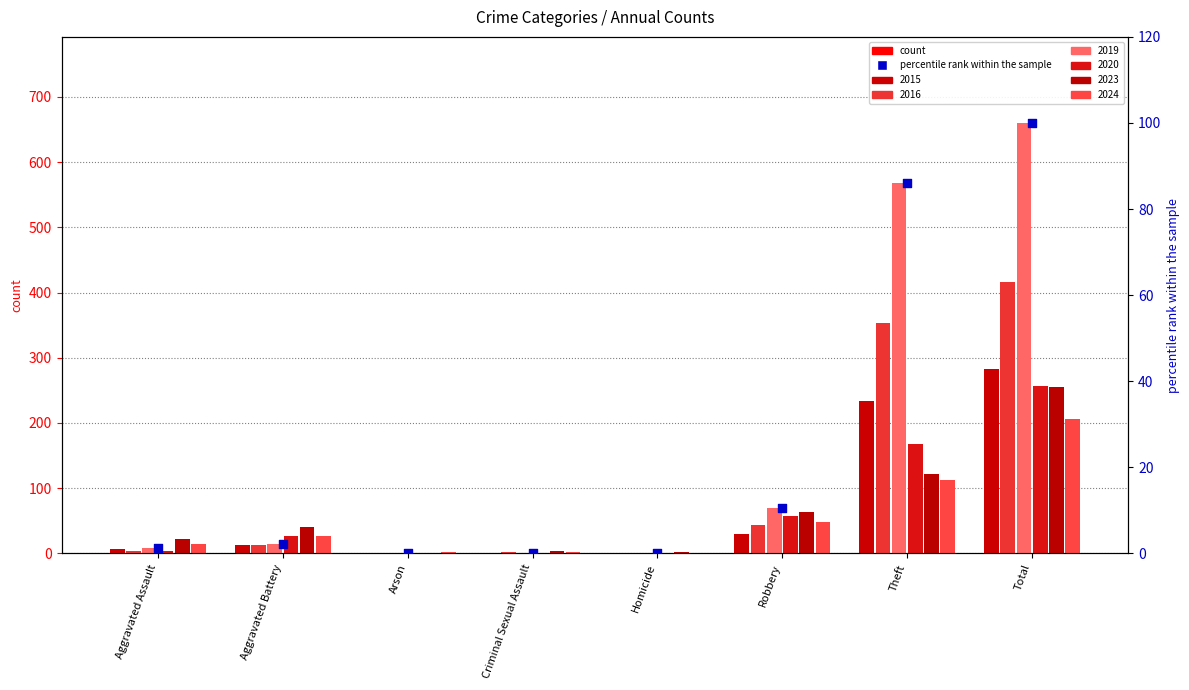

Between Total and Aggravated Battery, which is larger?

Total